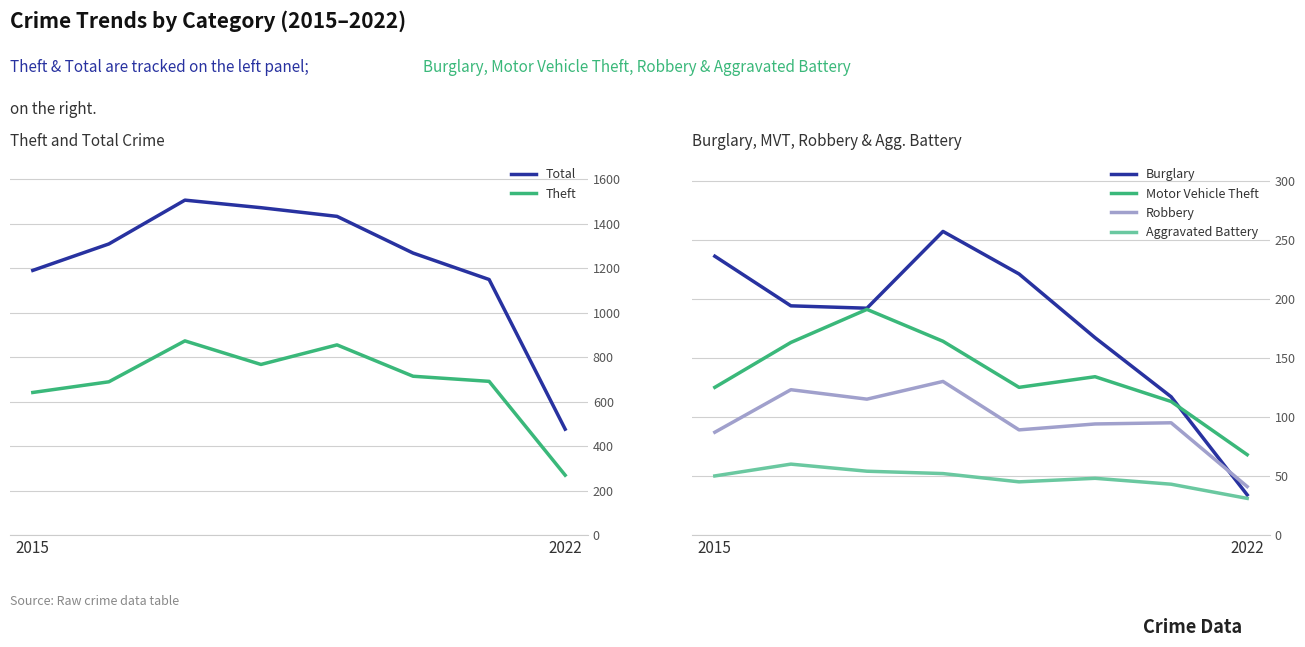

Is this an area chart (filled region under the line)?

No